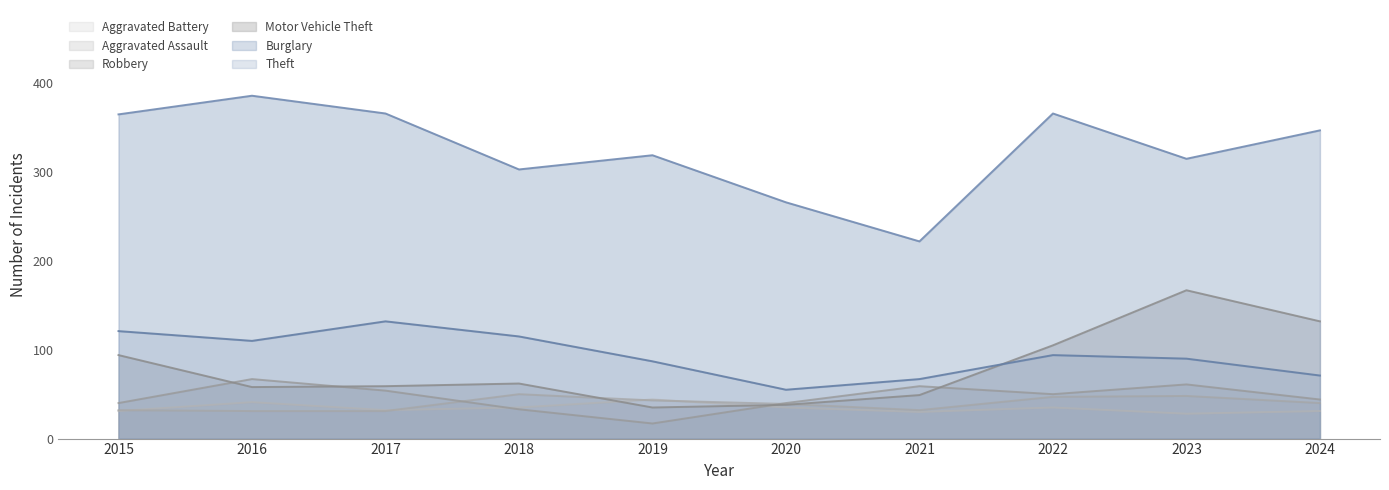

What is the difference between the maximum and minimum values in the Robbery series?

50